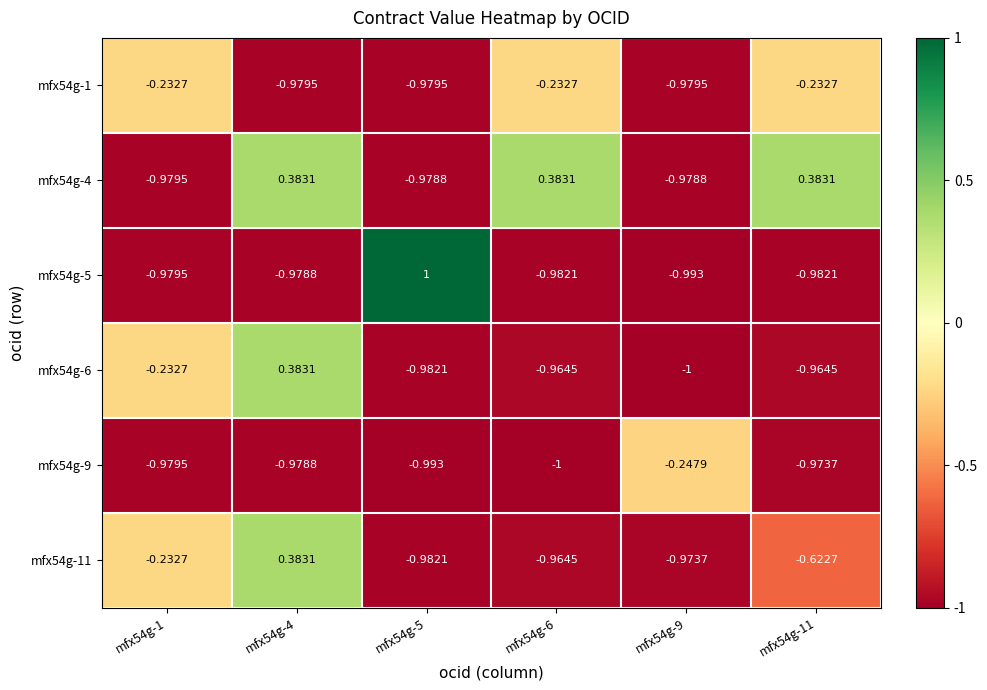

Count the number of data series in this chart.

6